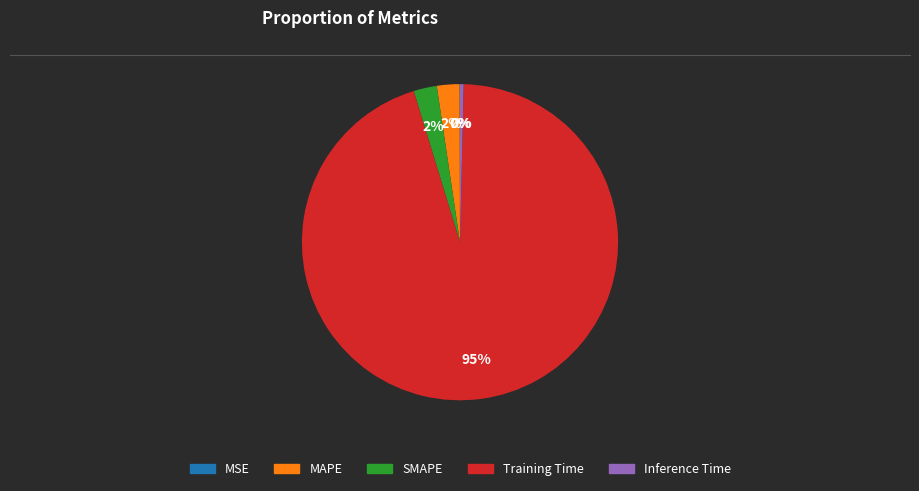

Is it true that Training Time is 99% of the pie?

False